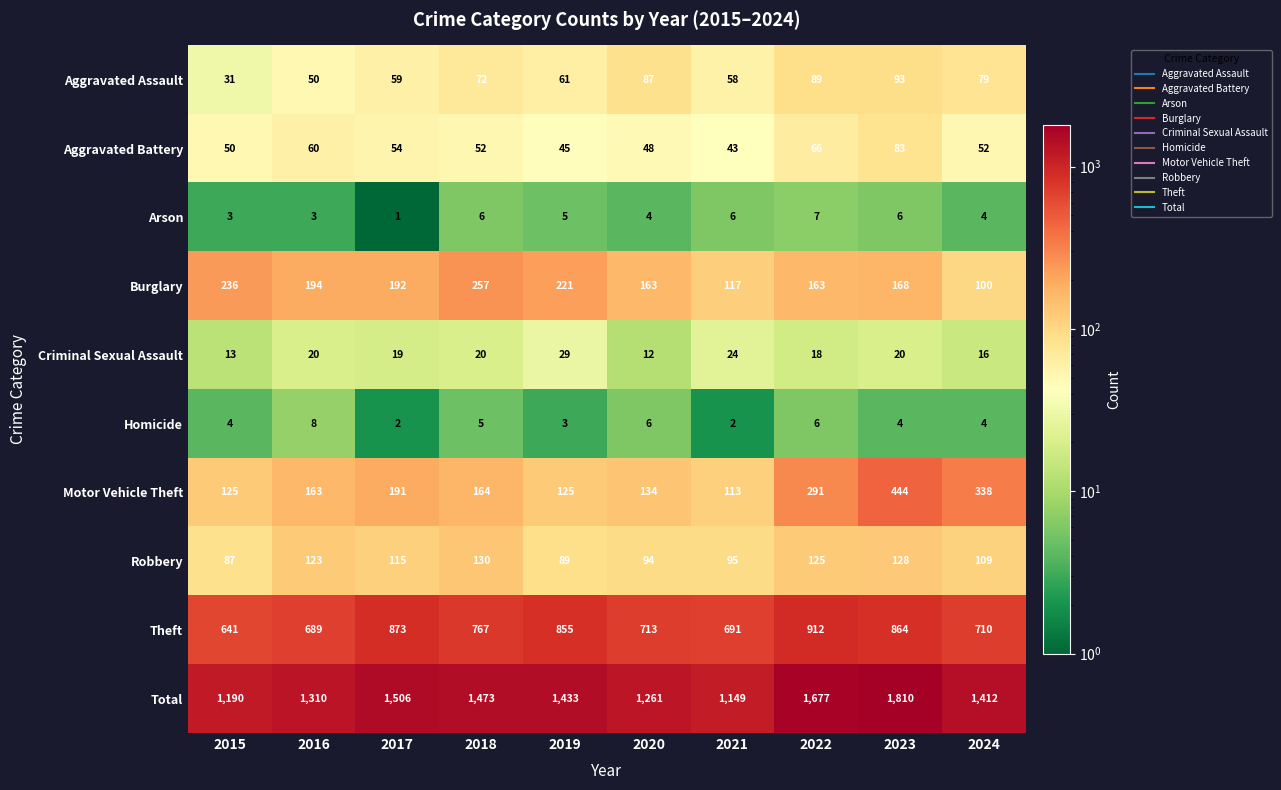

At which category does the chart reach its minimum across all series?

2017